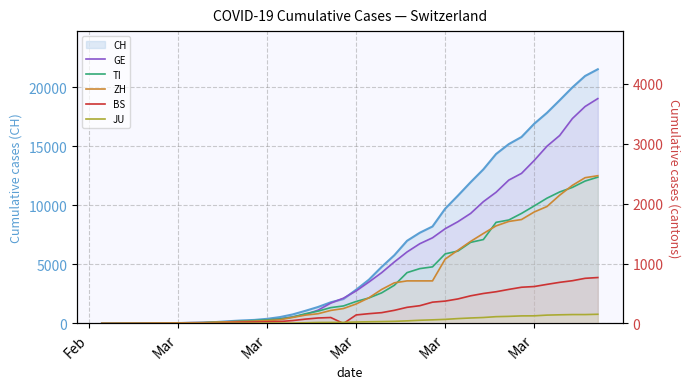

What is the difference between the maximum and minimum values in the JU series?

154